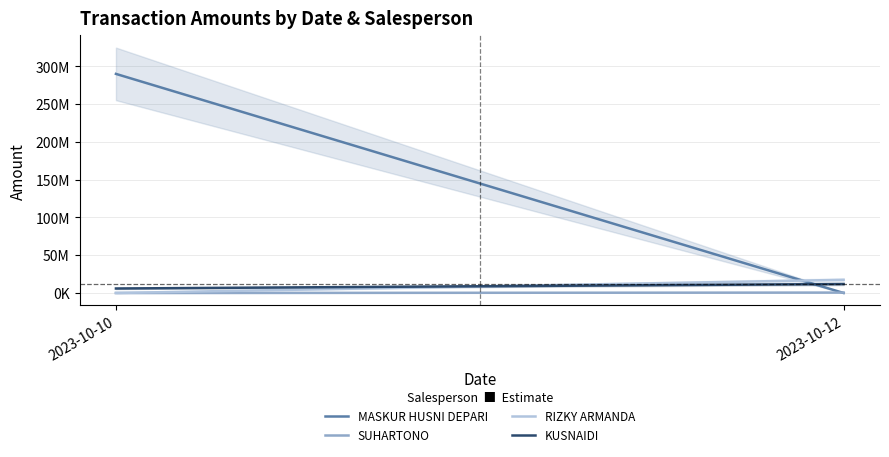

What is the total value across all series at 2023-10-10?

295872108